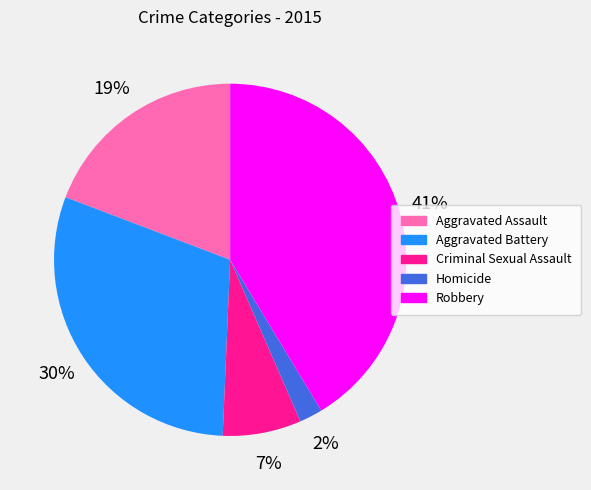

What percentage is the Aggravated Battery slice, to the nearest percent?

30%